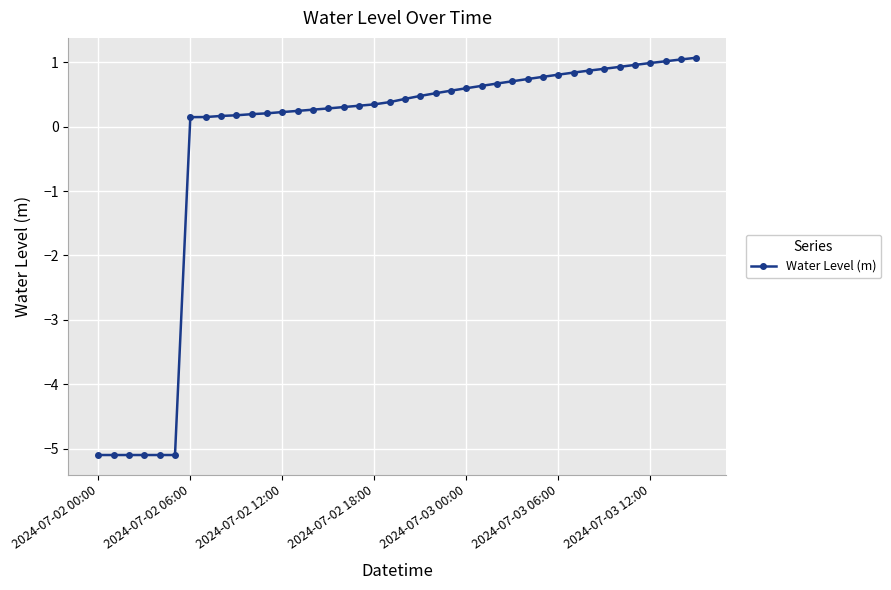

Count the number of data series in this chart.

1